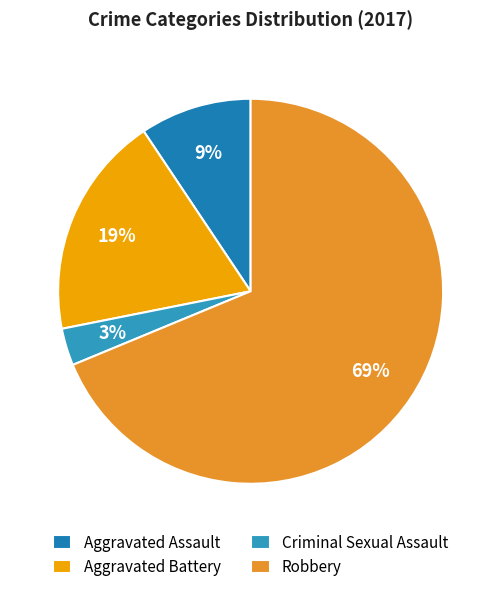

To the nearest percent, what is the difference between the largest and smallest slice percentages?

66%